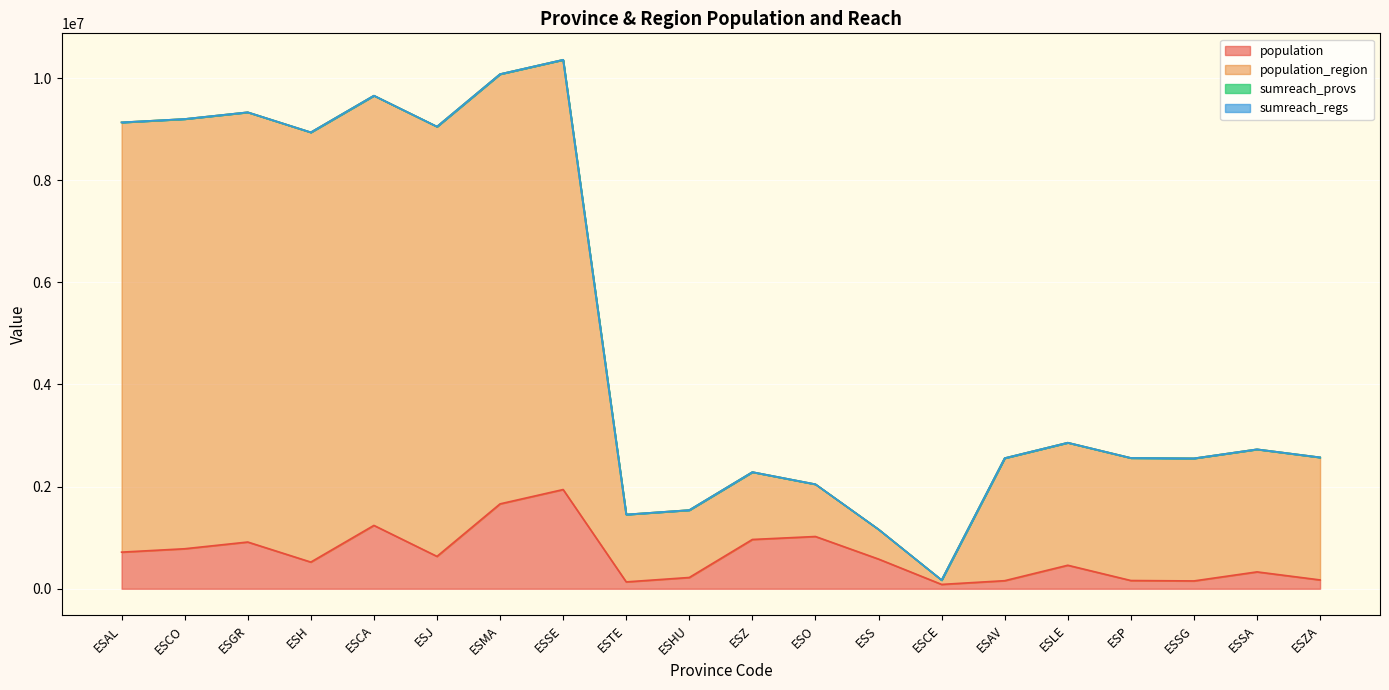

True or false: population and population_region cross at least once.

False